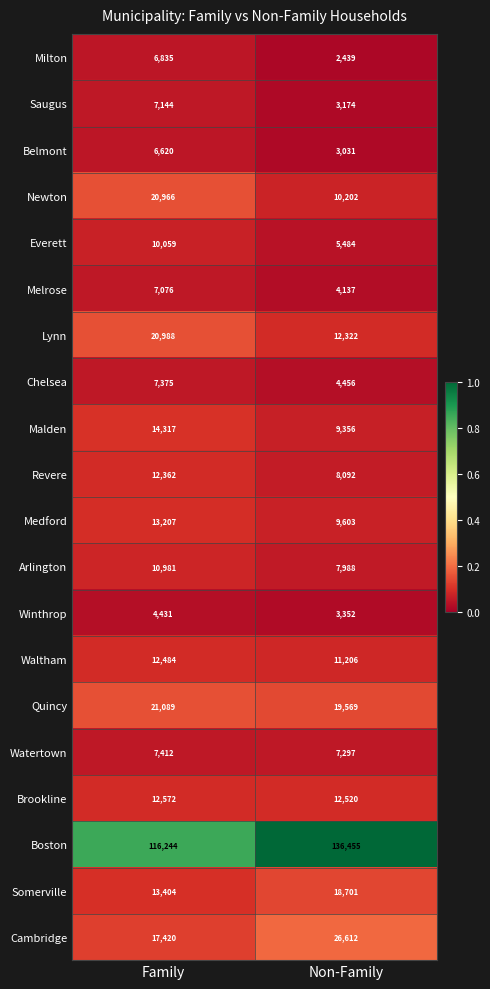

Which series changed the most between Family and Non-Family?

Boston